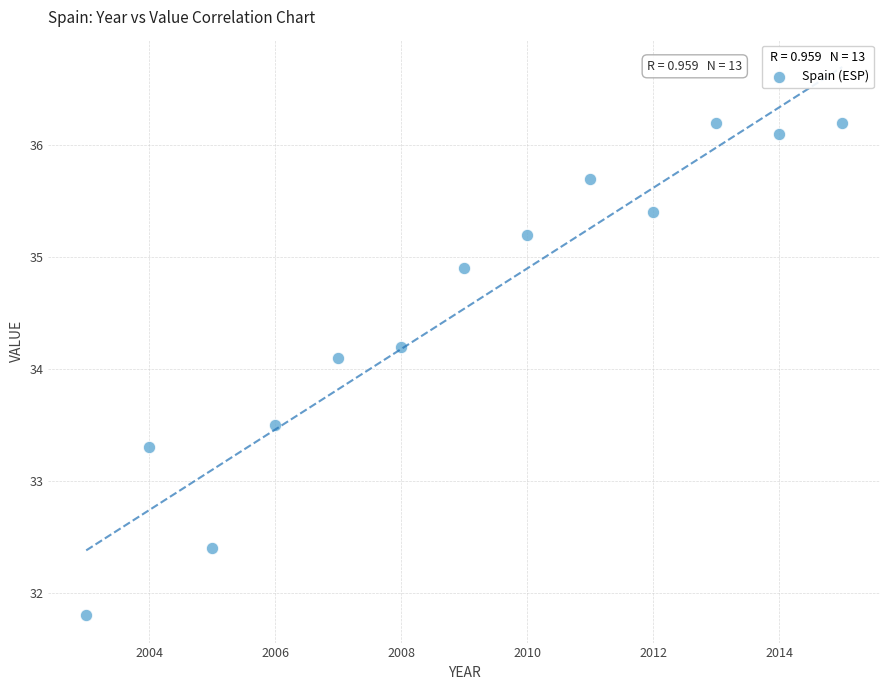

What Y value in the scatter plot is closest to 34?

34.1